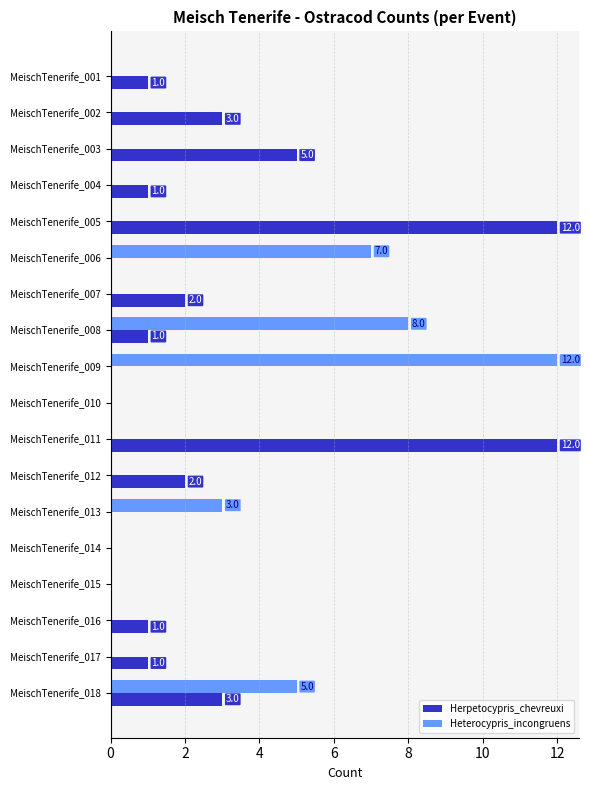

Is the value of Herpetocypris_chevreuxi at MeischTenerife_003 greater than the value of Heterocypris_incongruens at MeischTenerife_005?

Yes